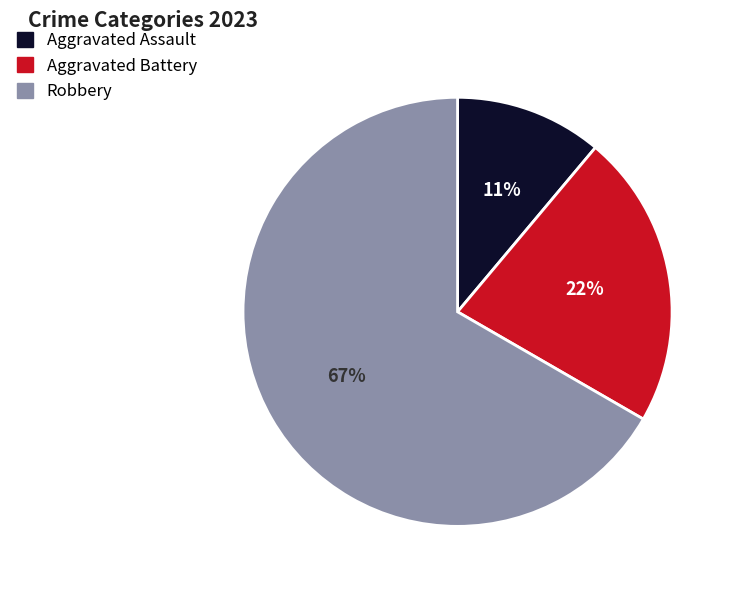

What percentage is the Aggravated Assault slice, to the nearest percent?

11%